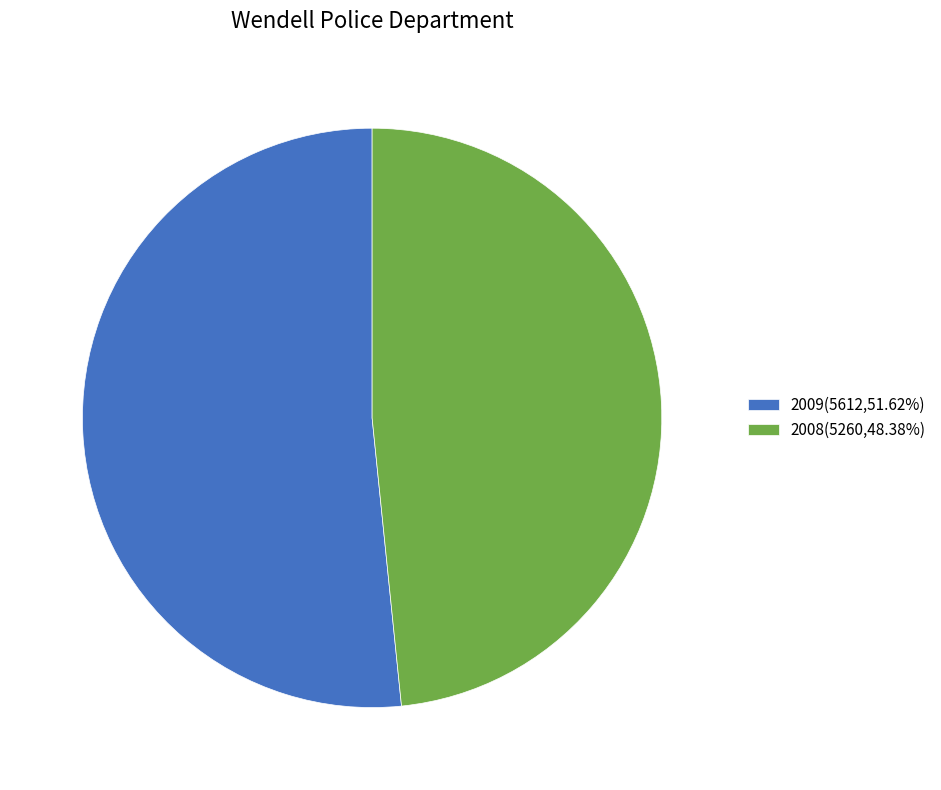

What is the ratio of the value at 2009(5612,51.62%) to the value at 2008(5260,48.38%)?

1.1